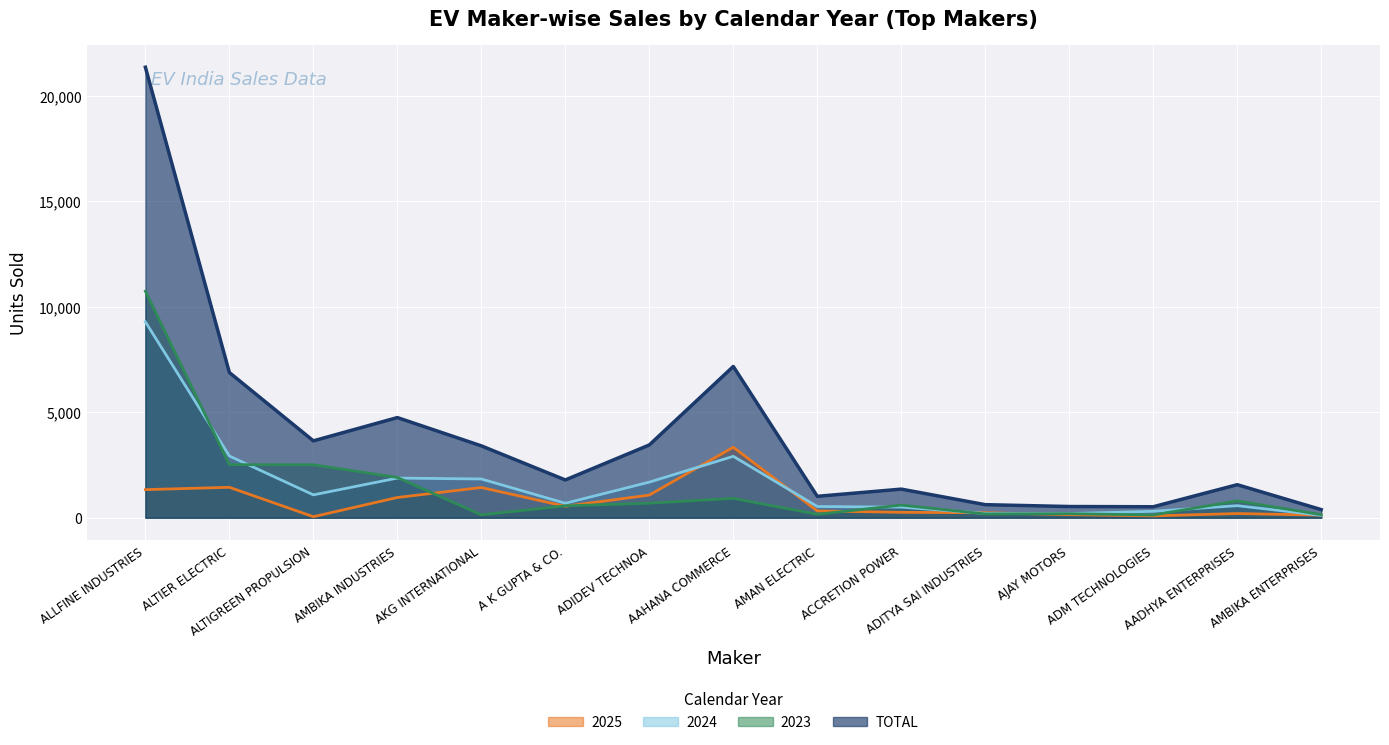

At which category does the chart reach its minimum across all series?

ALTIGREEN PROPULSION